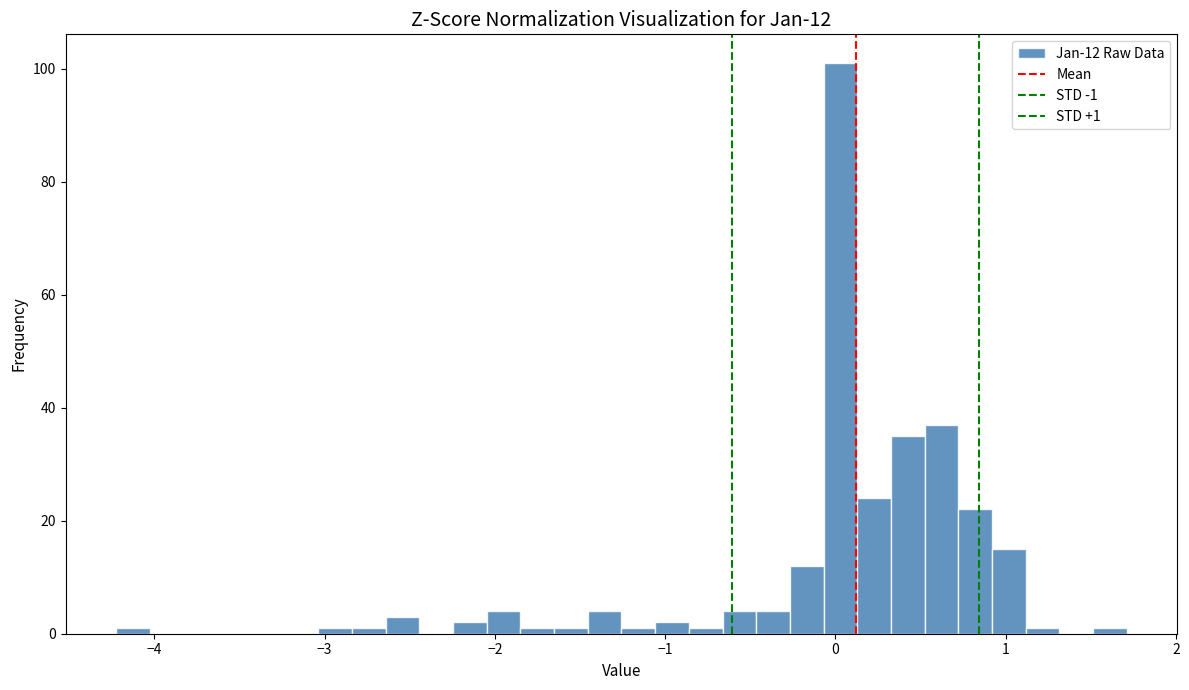

Read against the x-axis, roughly where is the centre of the tallest bar?

0.0